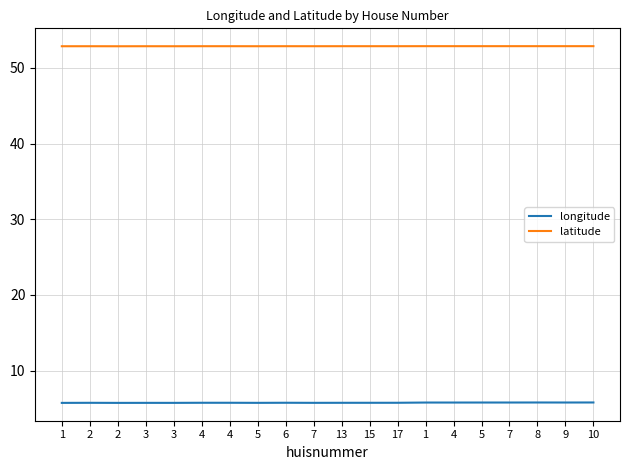

How many lines are shown in the chart?

2